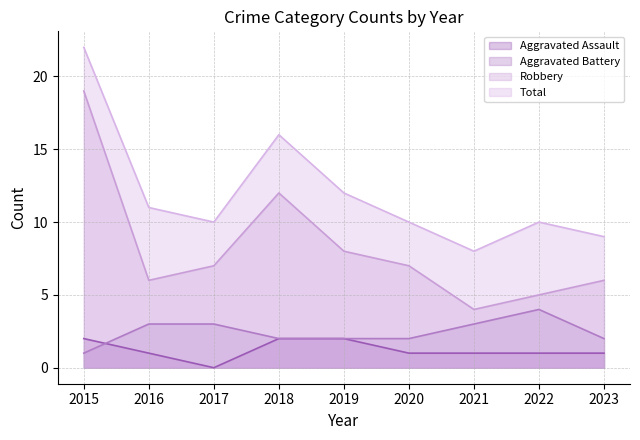

What is the value of the Aggravated Battery point at the 1st from the left?

1